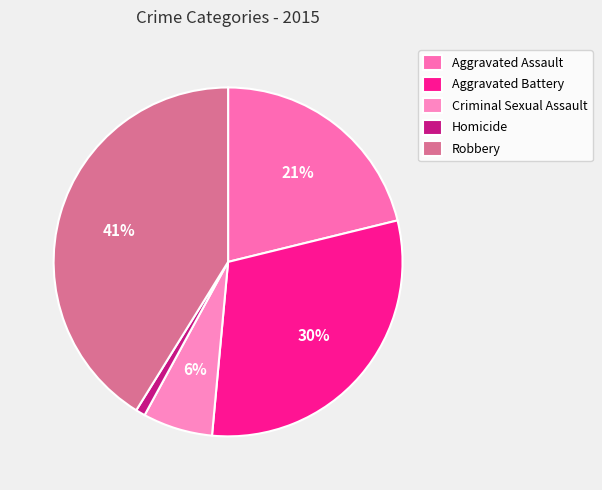

The Aggravated Assault slice represents 21% of the pie. True or false?

True